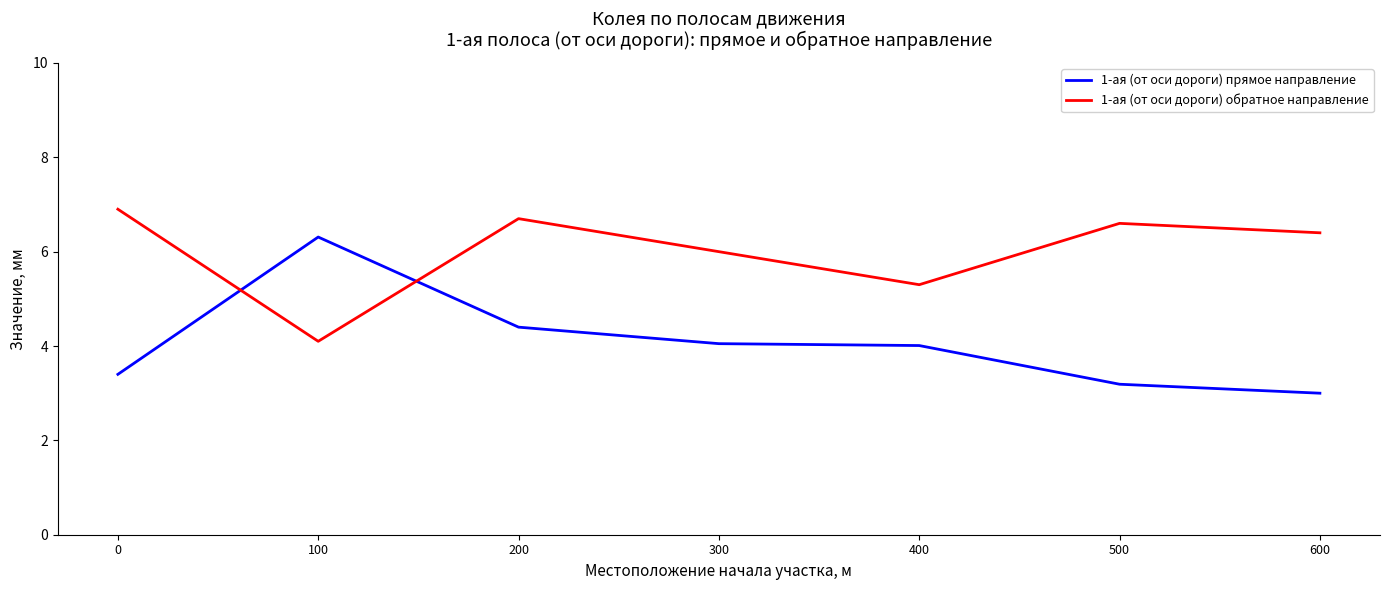

What is the minimum value shown in the chart?

3.0